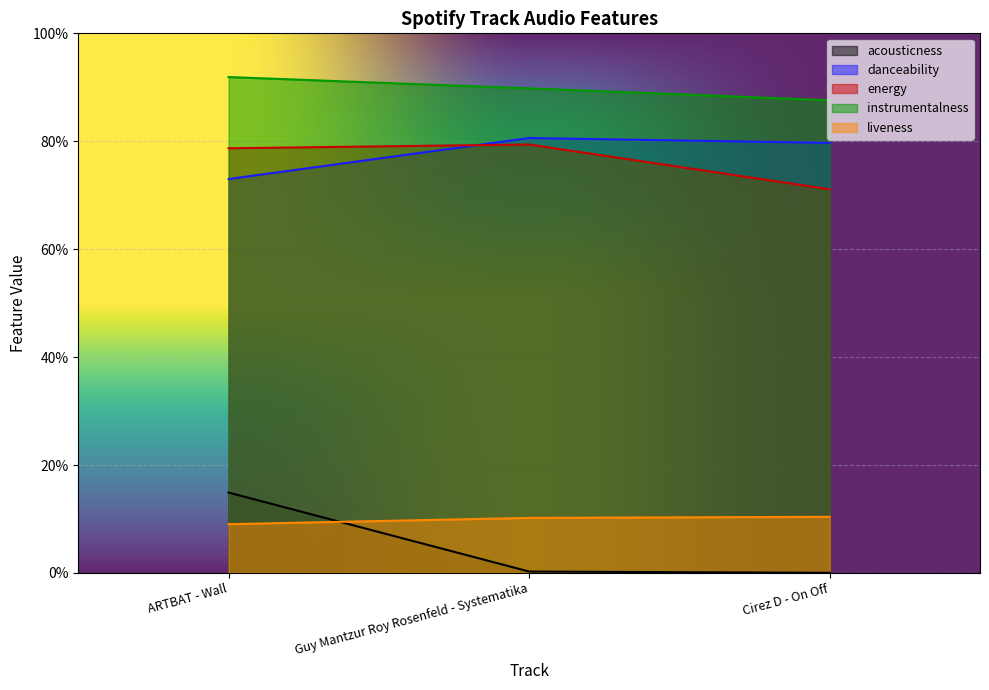

What is the label of the 1st point from the right?

Cirez D - On Off